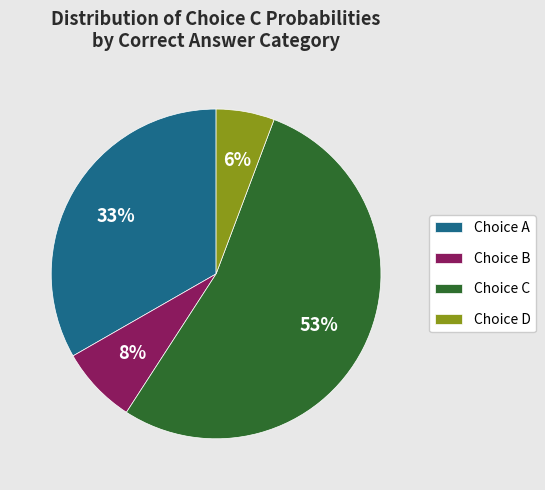

Is it true that Choice B is 17% of the pie?

False